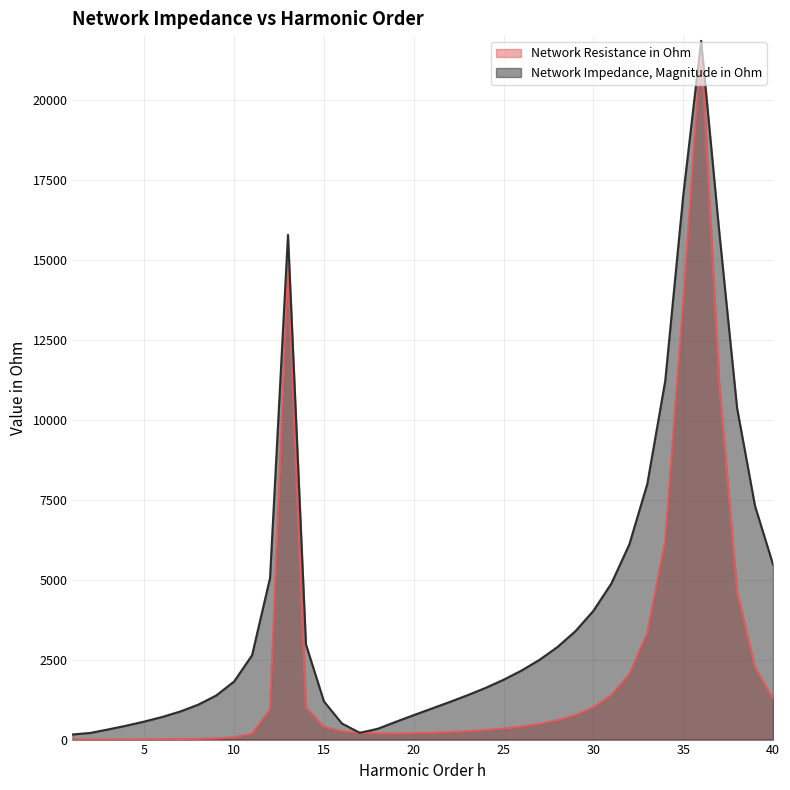

The Network Resistance in Ohm series shows 467.1 at 23. True or false?

False